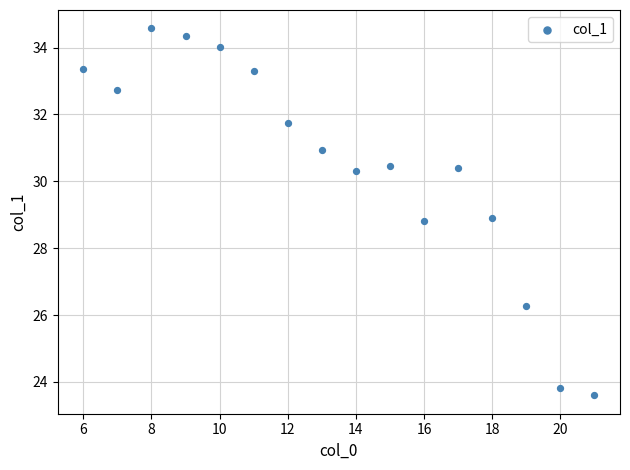

What is the range of X values (max minus min)?

15.0